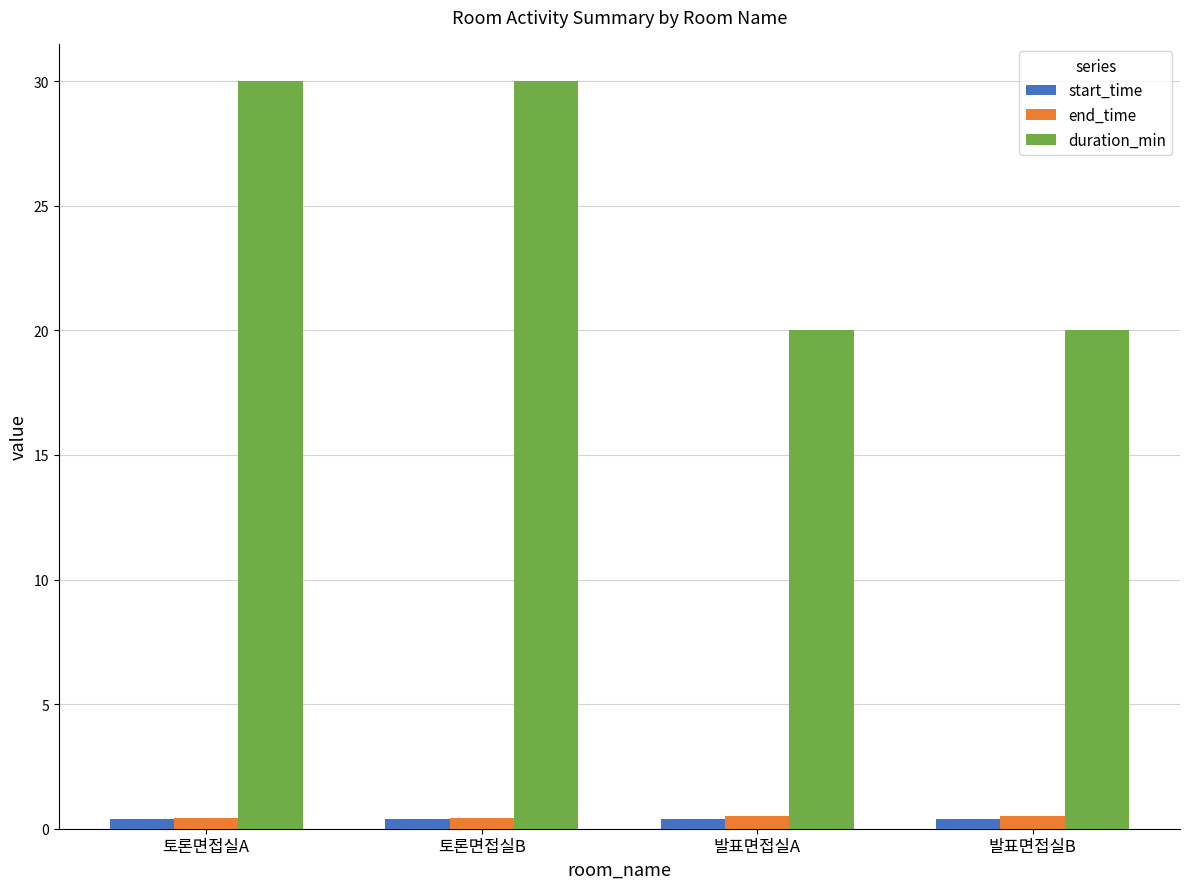

What is the sum of the start_time values at 토론면접실A and 토론면접실B?

0.8